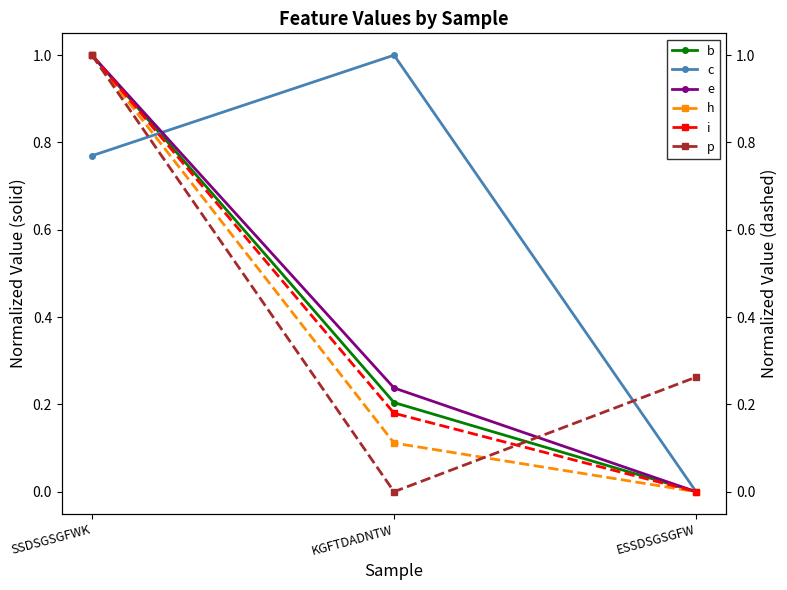

Reading left to right, transcribe all the data shown in this chart.

b: SSDSGSGFWK=1.0	KGFTDADNTW=0.2	ESSDSGSGFW=0.0
c: SSDSGSGFWK=0.8	KGFTDADNTW=1.0	ESSDSGSGFW=0.0
e: SSDSGSGFWK=1.0	KGFTDADNTW=0.2	ESSDSGSGFW=0.0
h: SSDSGSGFWK=1.0	KGFTDADNTW=0.1	ESSDSGSGFW=0.0
i: SSDSGSGFWK=1.0	KGFTDADNTW=0.2	ESSDSGSGFW=0.0
p: SSDSGSGFWK=1.0	KGFTDADNTW=0.0	ESSDSGSGFW=0.3